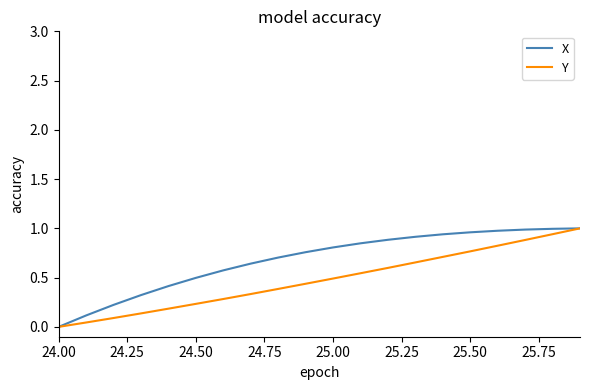

Which series has the largest total across all categories?

X